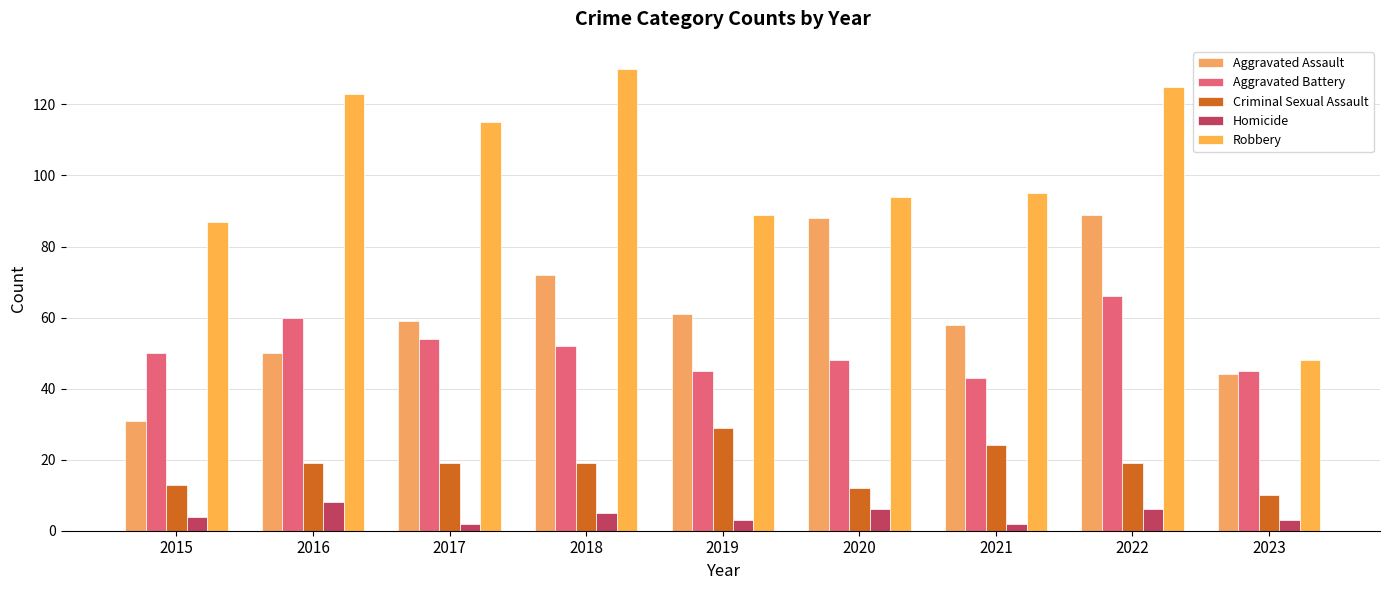

What are all the series names shown in the legend?

Aggravated Assault, Aggravated Battery, Criminal Sexual Assault, Homicide, Robbery